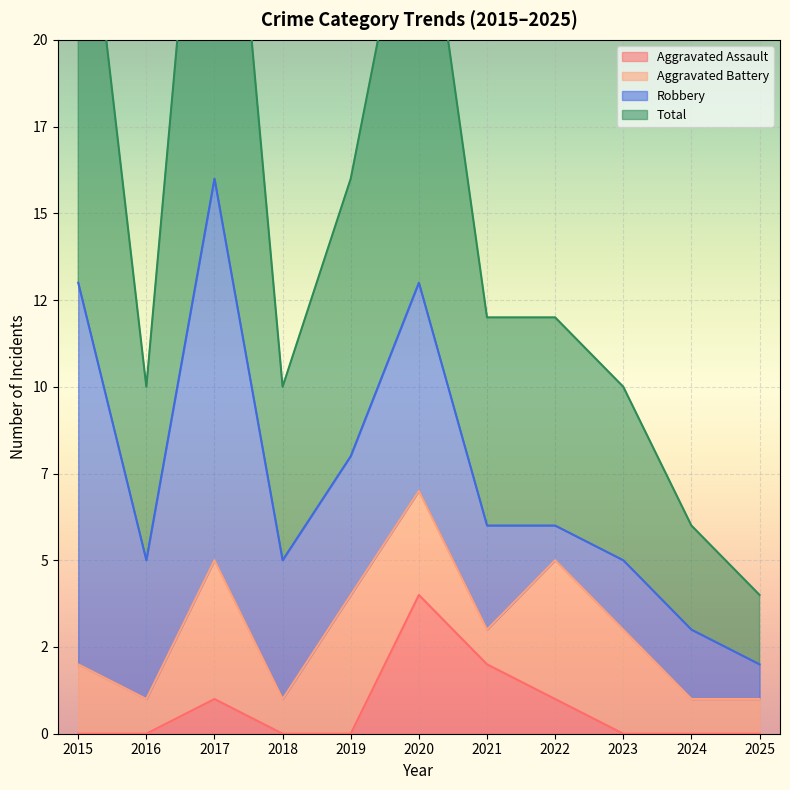

Where does the Total series first go above 12?

2015